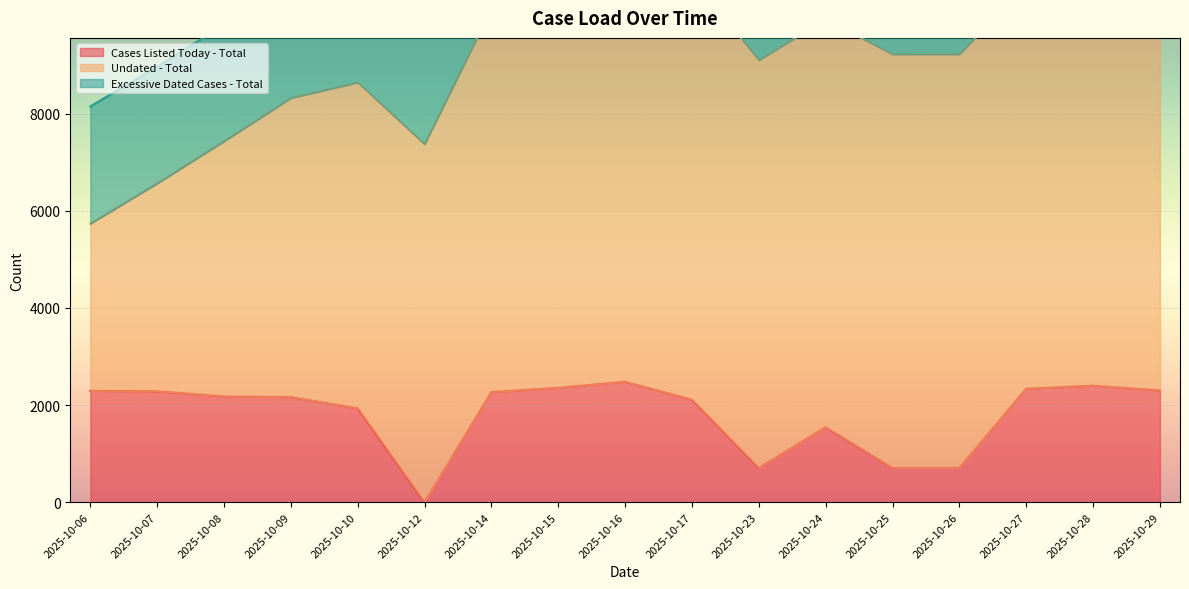

Where does the Excessive Dated Cases - Total series first go above 2389?

2025-10-06